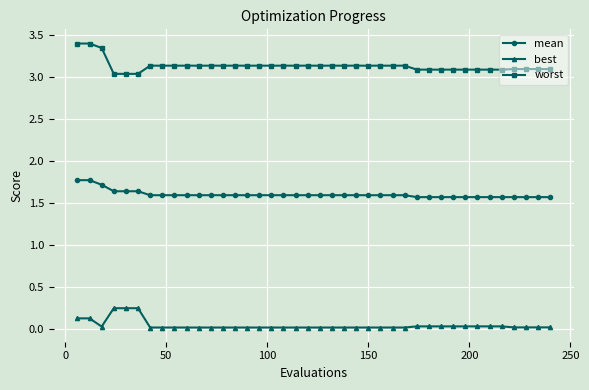

At how many categories does at least one series exceed 0?

40